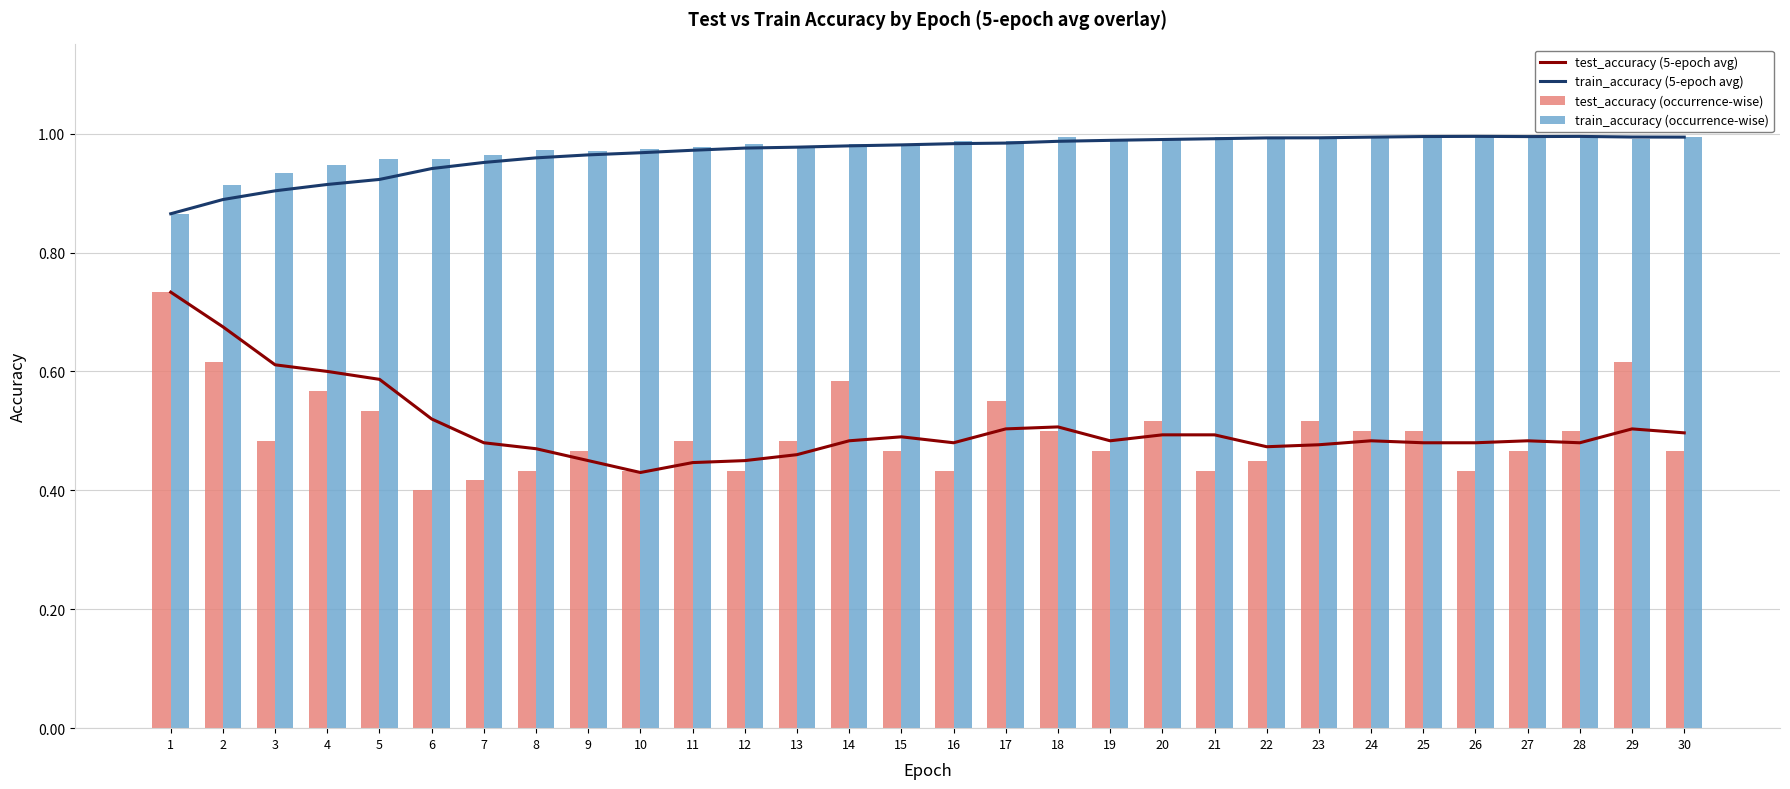

Which series has the largest range (max minus min)?

test_accuracy (occurrence-wise)